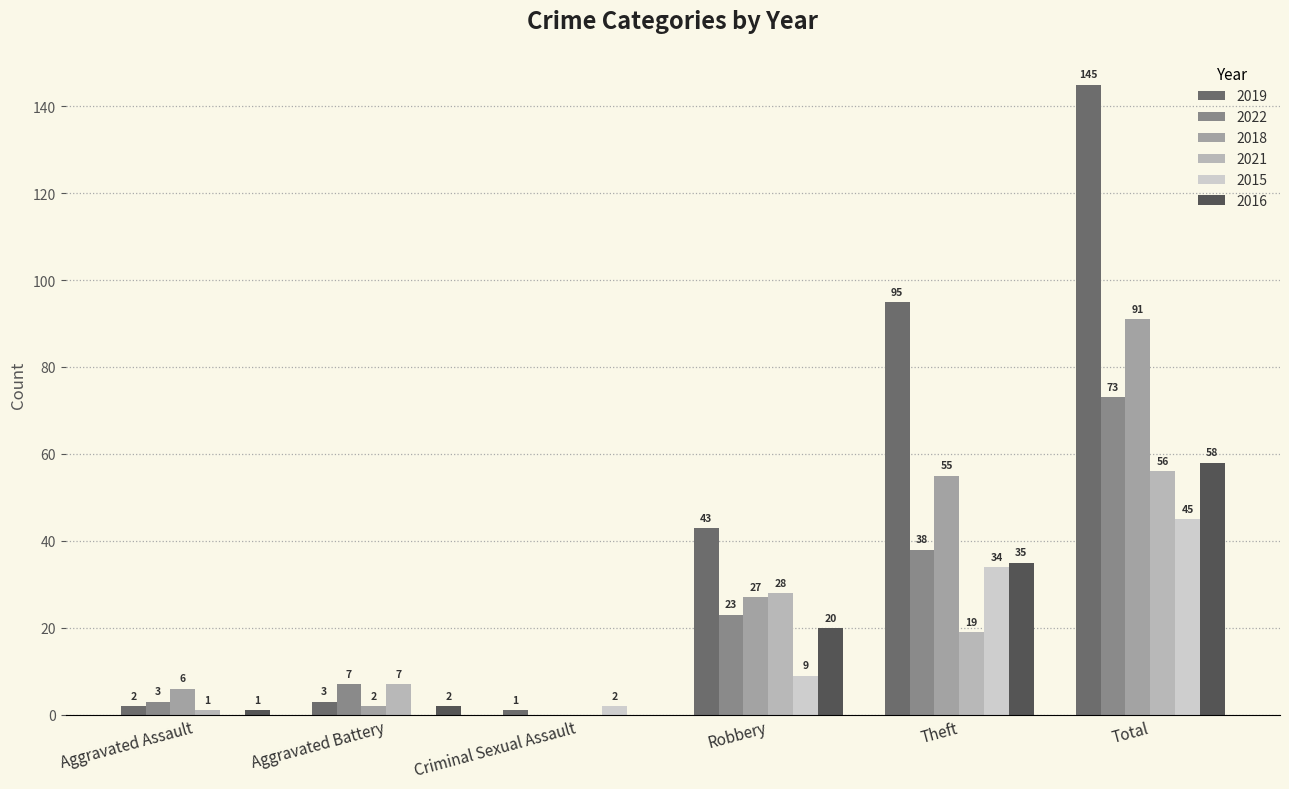

How many groups of bars are there?

6